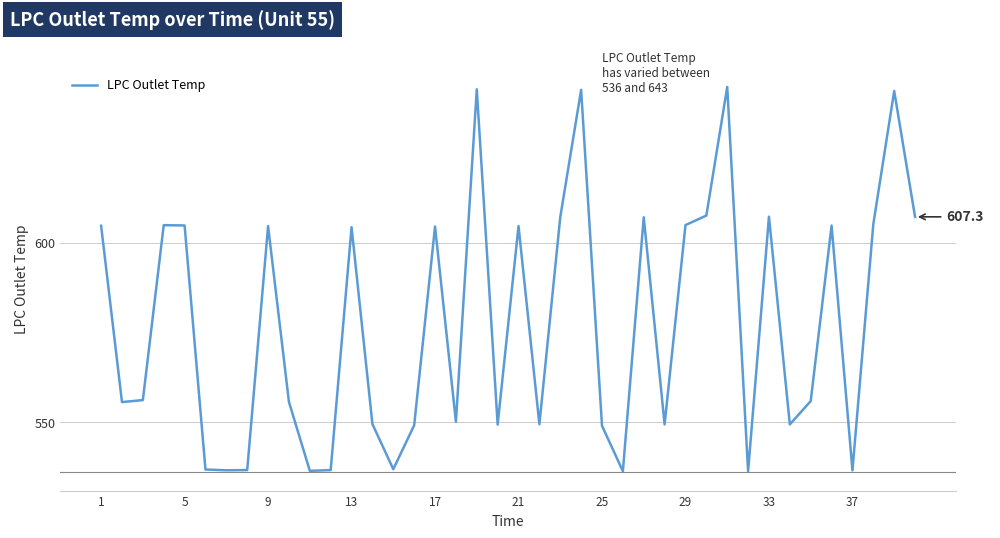

What is the greatest value displayed?

643.5